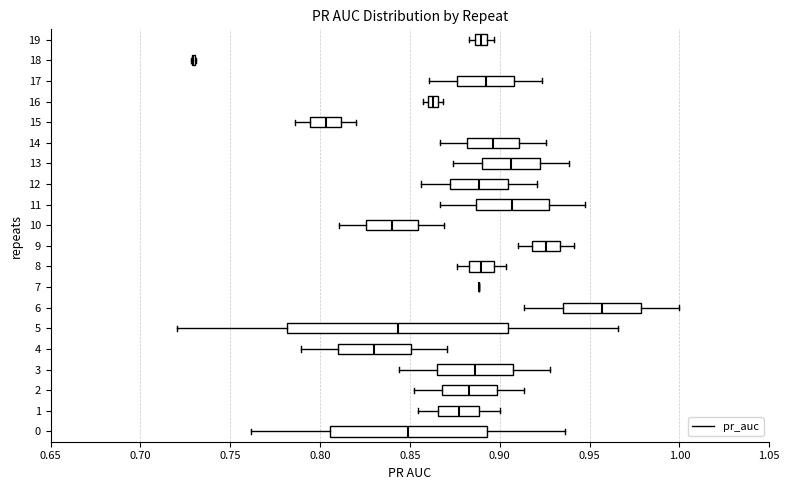

Where does the right whisker of the box at y = 12 end on the x-axis? The values are not printed on the chart, so give them approximately, as read against the axis.

0.920